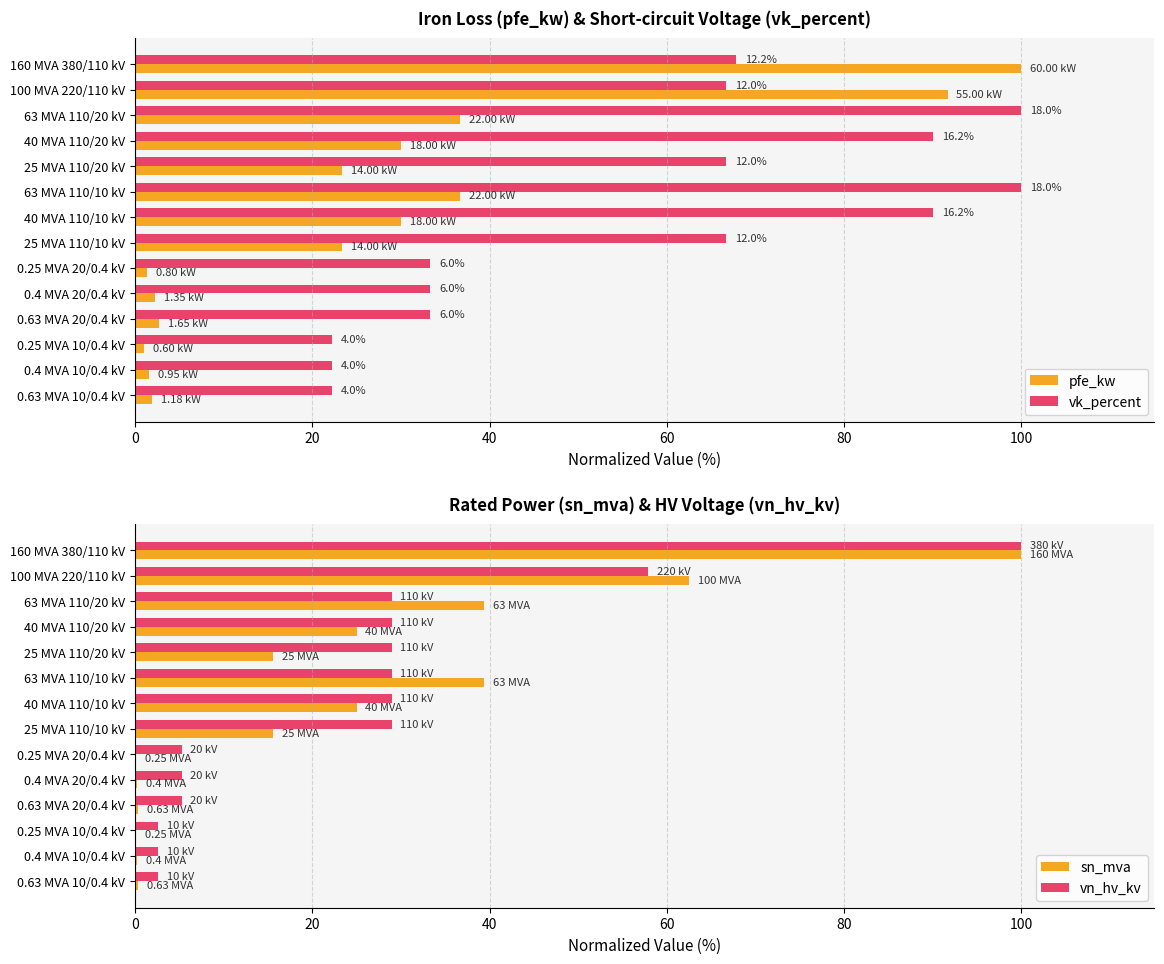

What is the value of the sn_mva bar at the 2nd from the left?

62.5